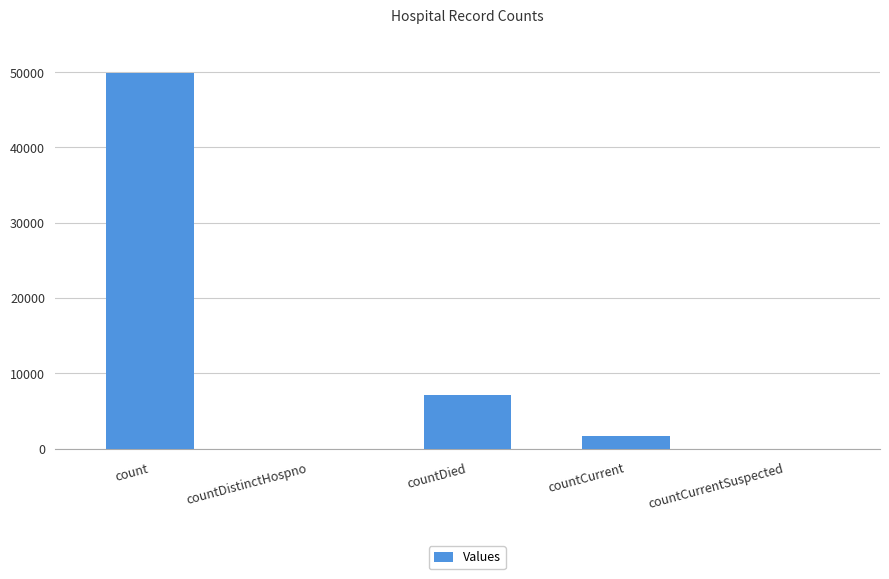

Reading left to right, what are all the values shown in this chart?

49900	0	7055	1618	0